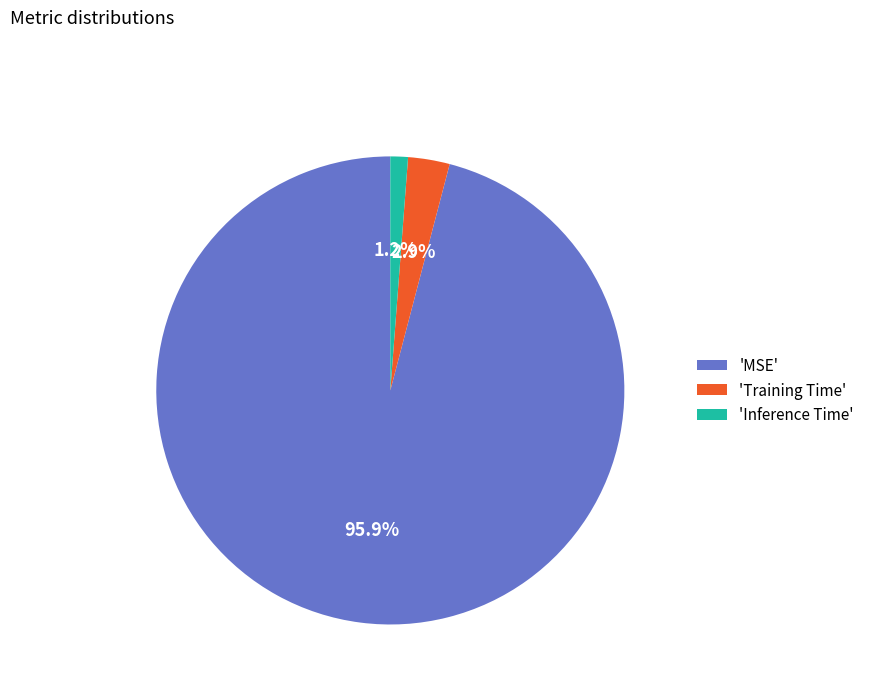

Is there any slice that represents more than half of the pie?

Yes